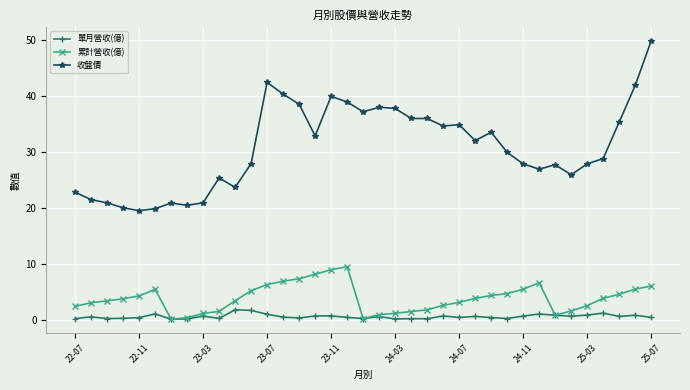

What is the value of the 收盤價 point at the 36th from the left?

42.0